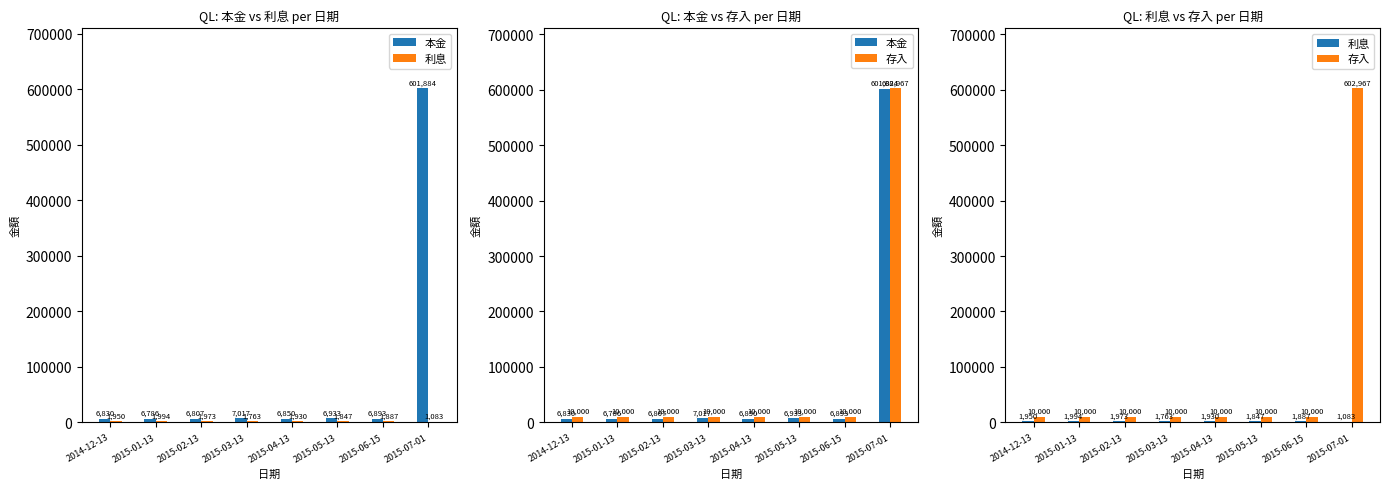

Reading right to left, extract all data points from this chart.

本金: 2015-07-01=601884	2015-06-15=6893	2015-05-13=6933	2015-04-13=6850	2015-03-13=7017	2015-02-13=6807	2015-01-13=6786	2014-12-13=6830
利息: 2015-07-01=1083	2015-06-15=1887	2015-05-13=1847	2015-04-13=1930	2015-03-13=1763	2015-02-13=1973	2015-01-13=1994	2014-12-13=1950
存入: 2015-07-01=602967	2015-06-15=10000	2015-05-13=10000	2015-04-13=10000	2015-03-13=10000	2015-02-13=10000	2015-01-13=10000	2014-12-13=10000